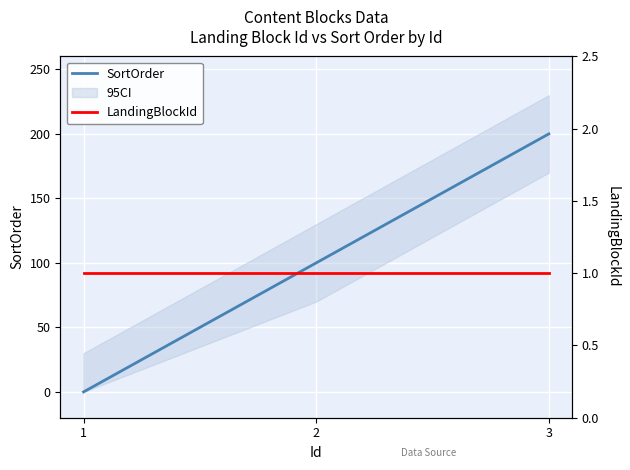

Which series has the largest total across all categories?

SortOrder